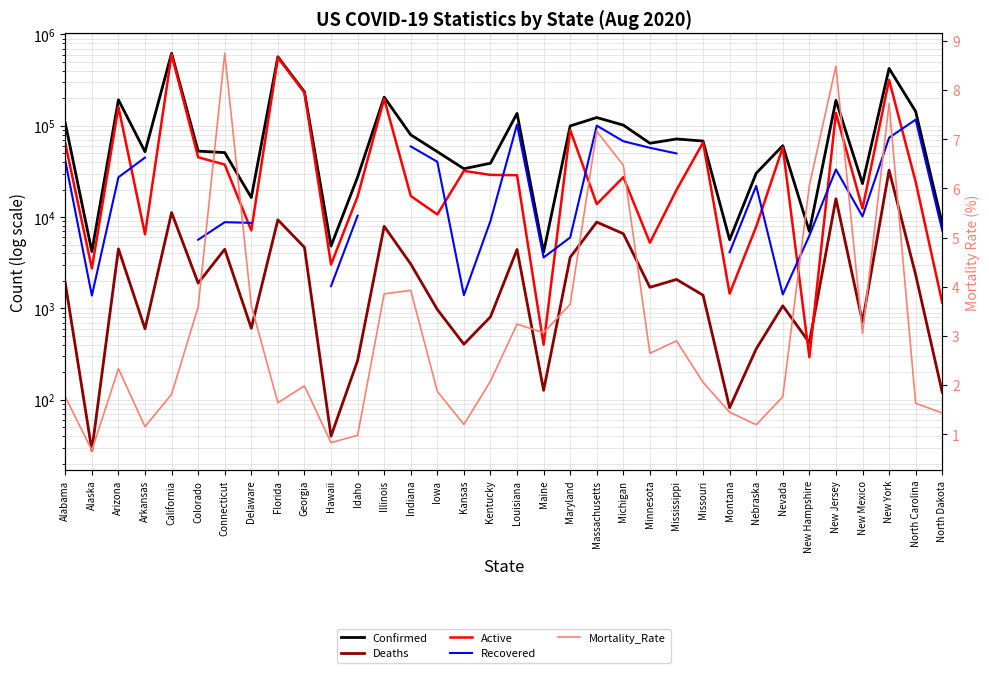

Read the Deaths value at New Hampshire.

423.0